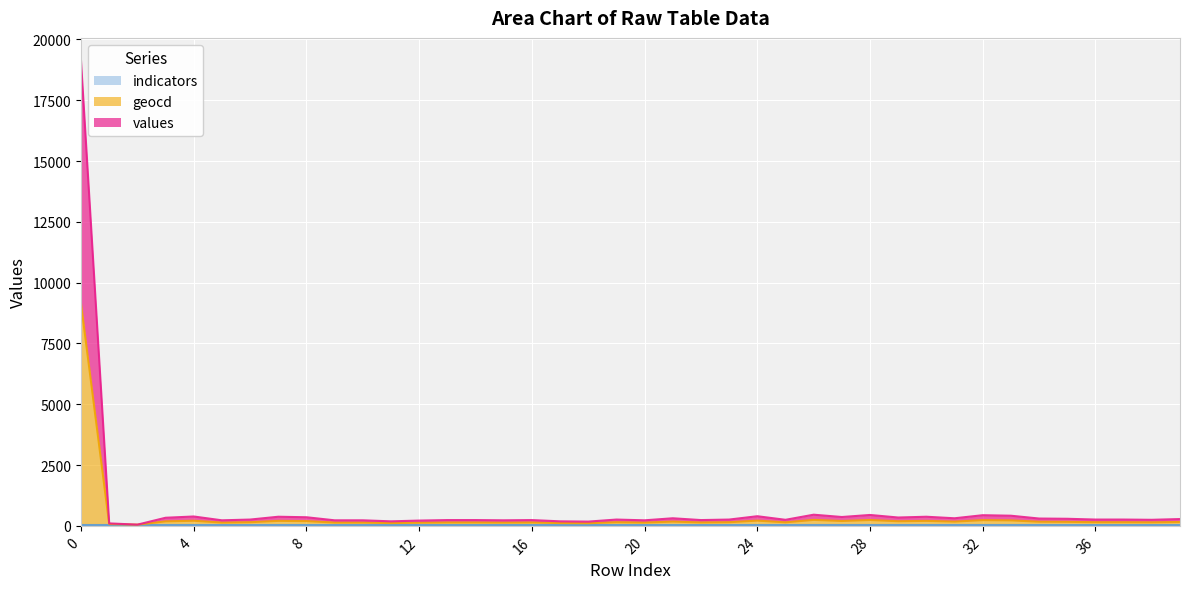

How many values in the geocd series are below 150?

17